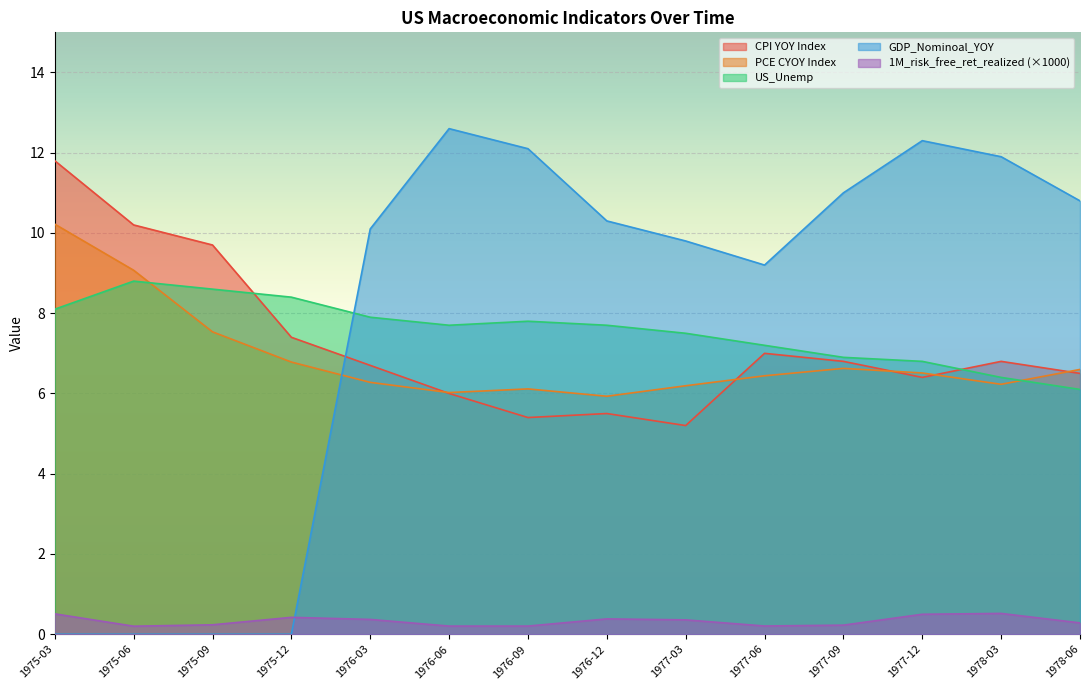

After their last crossing, which series has the higher values: US_Unemp or CPI YOY Index?

CPI YOY Index